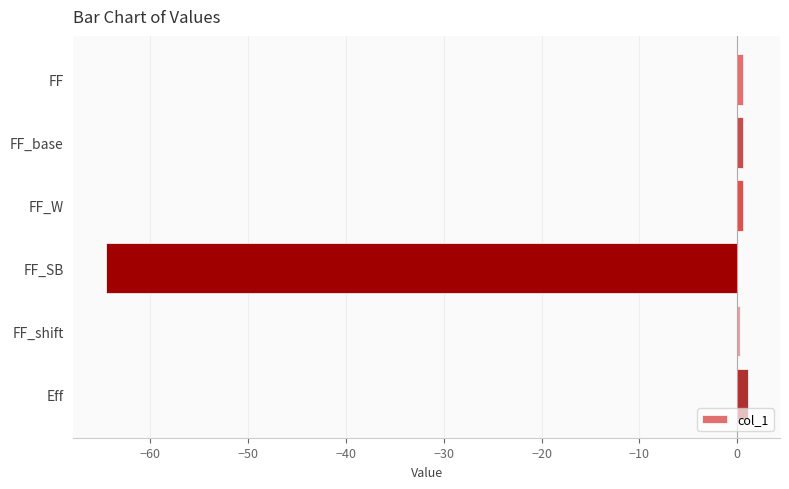

Are the bars horizontal?

Yes